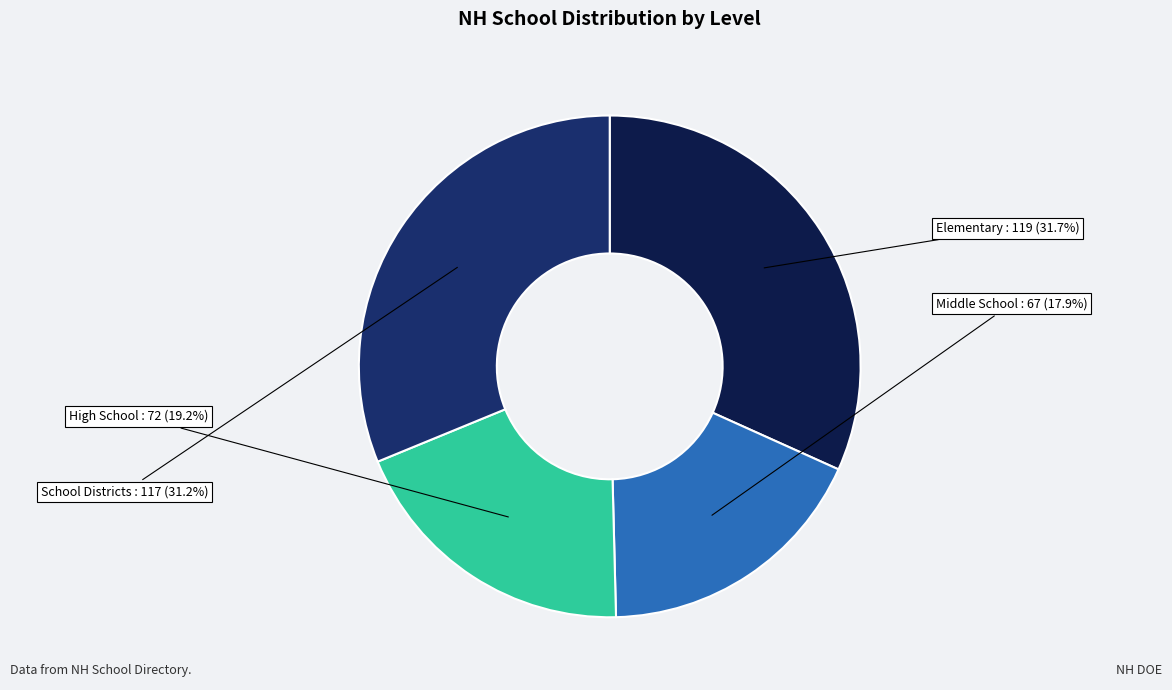

What portion of the pie excludes School Districts?

68.8%